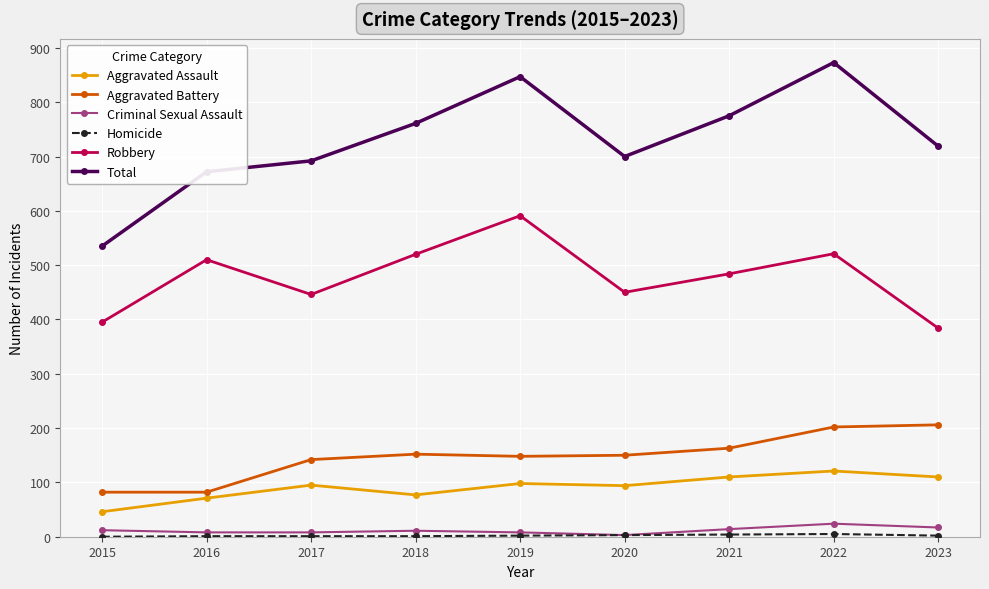

True or false: Total has a value of 719 at 2023.

True